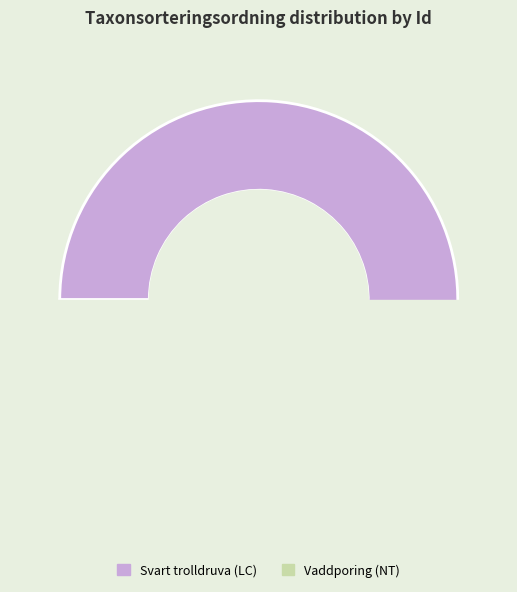

How many segments does this pie chart have?

2